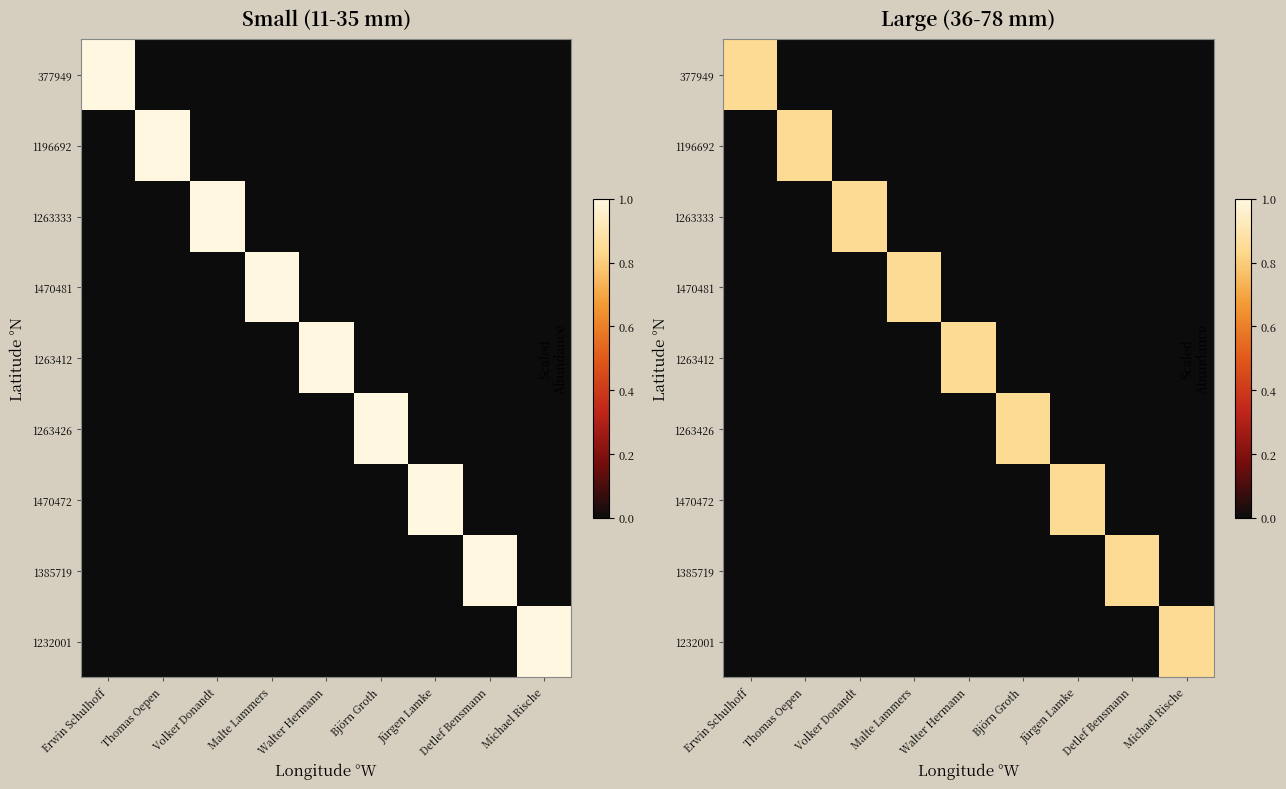

What is the difference between the highest and lowest values at Michael Rische?

0.8